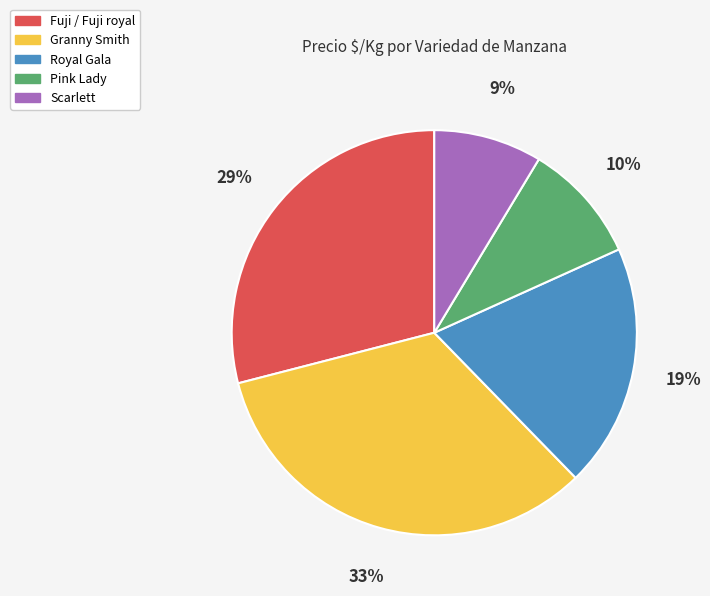

Rank the categories by value from highest to lowest.

Granny Smith, Fuji / Fuji royal, Royal Gala, Pink Lady, Scarlett